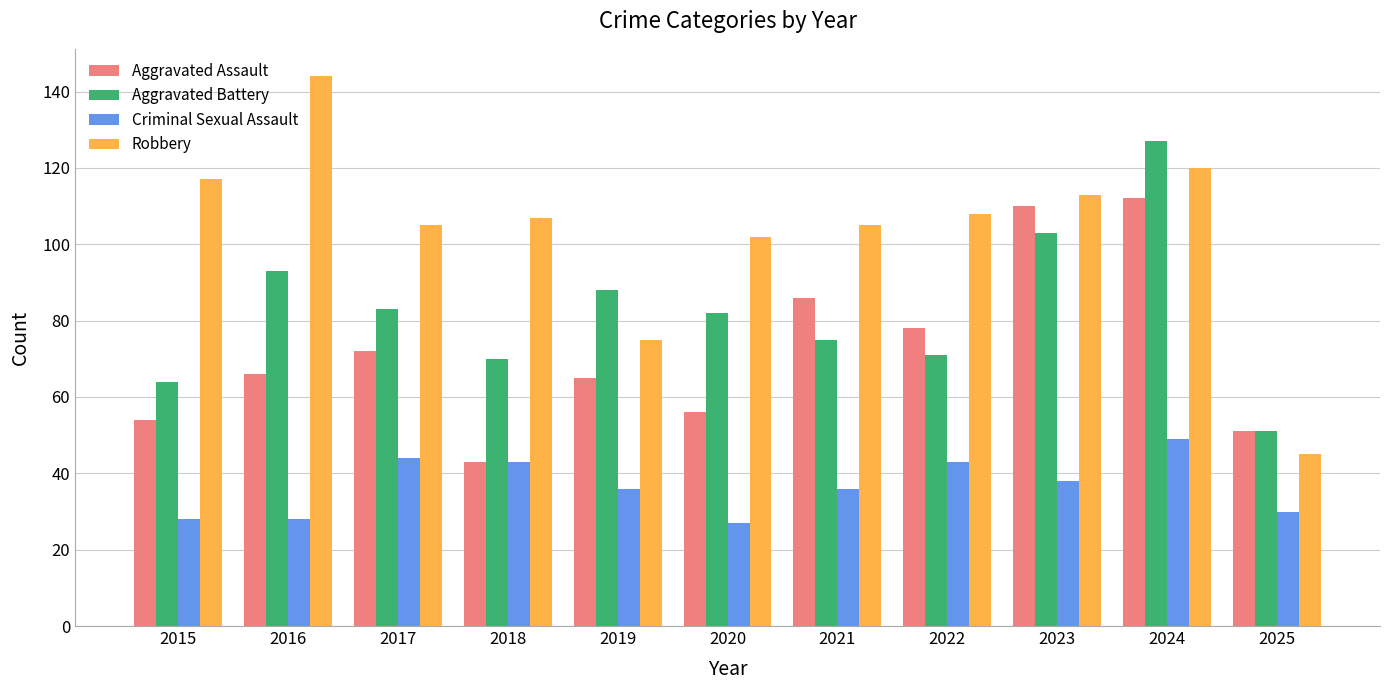

What is the value of the Aggravated Battery bar at the 5th from the left?

88